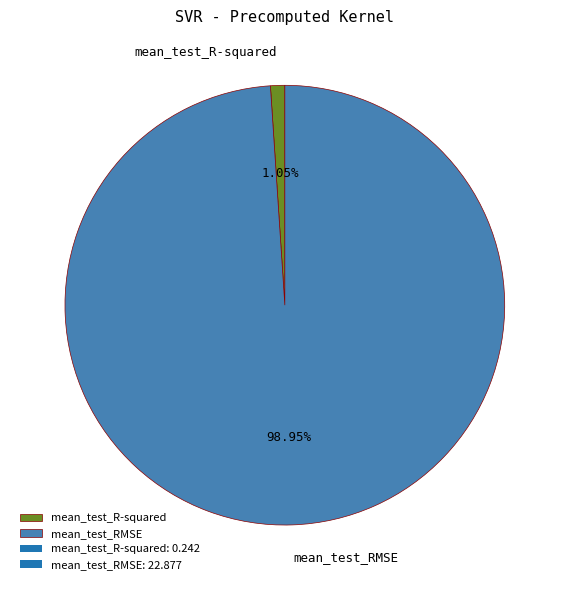

Is it true that mean_test_R-squared is 1% of the pie?

True